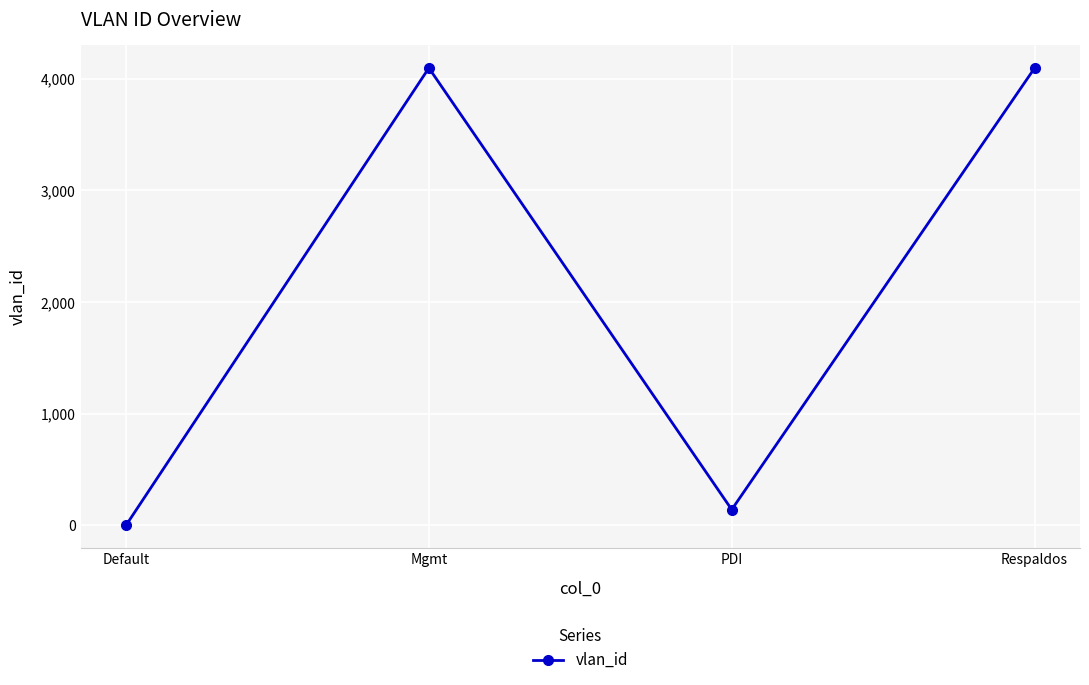

Is it true that the value at PDI is 141?

True